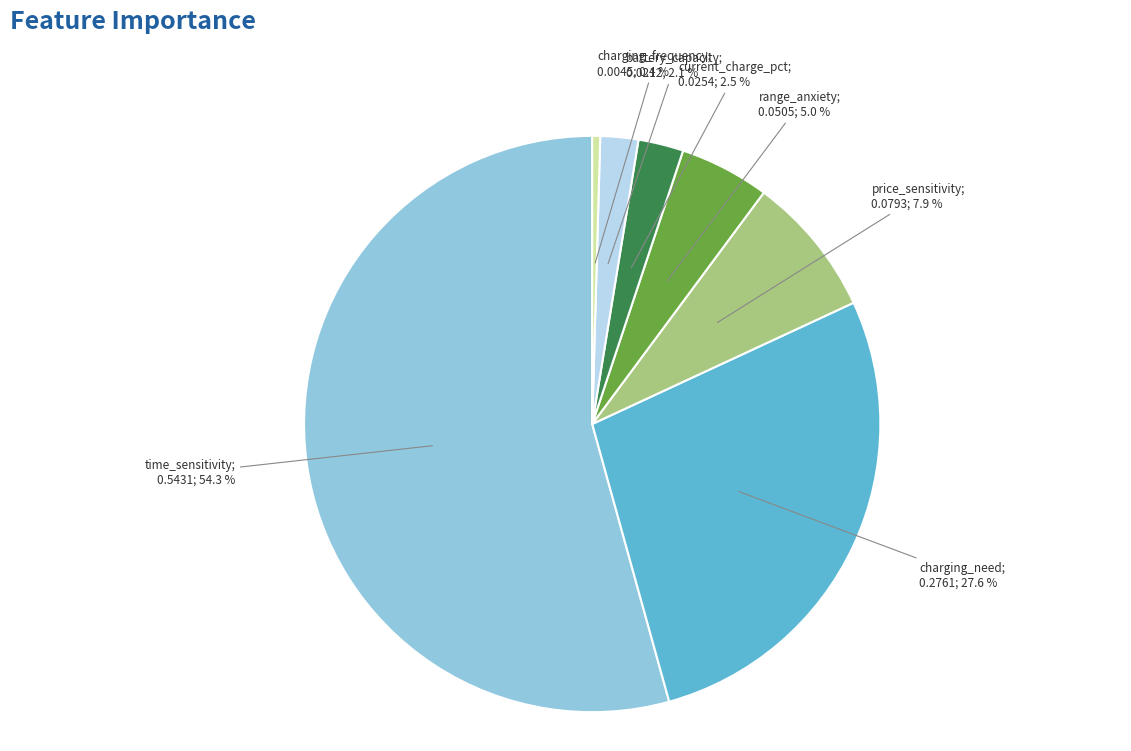

How many segments does this pie chart have?

7